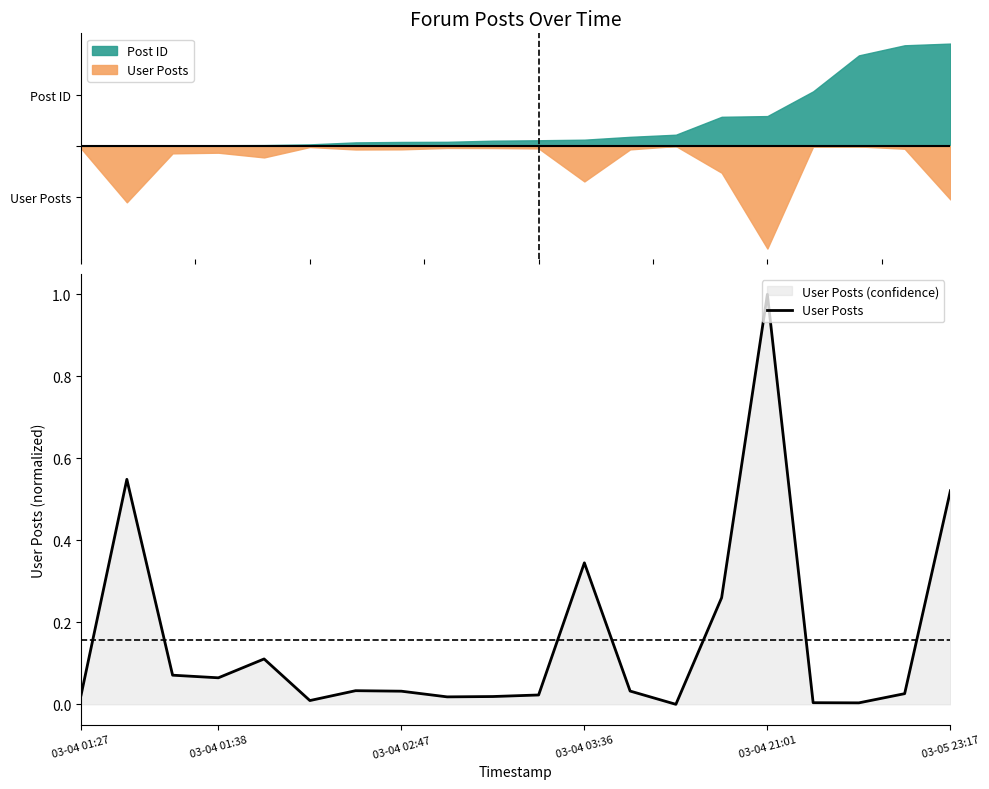

Reading left to right, transcribe all the data shown in this chart.

0.0	0.5	0.1	0.1	0.1	0.0	0.0	0.0	0.0	0.0	0.0	0.3	0.0	0.0	0.3	1.0	0.0	0.0	0.0	0.5